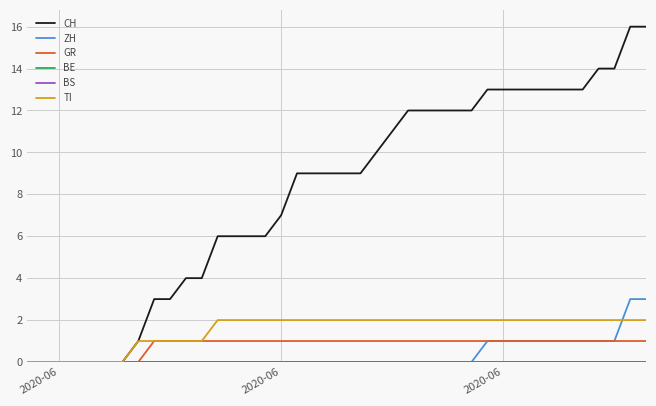

Does the chart have visible grid lines?

Yes